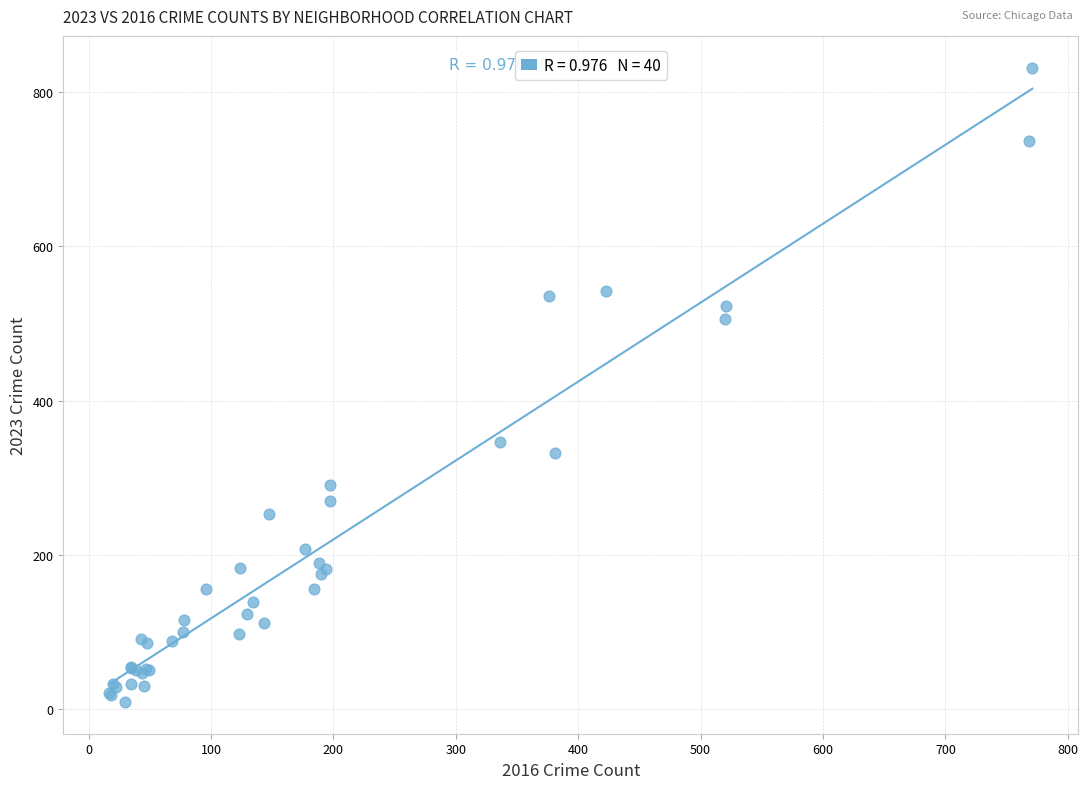

What Y value in the scatter plot is closest to 420?

346